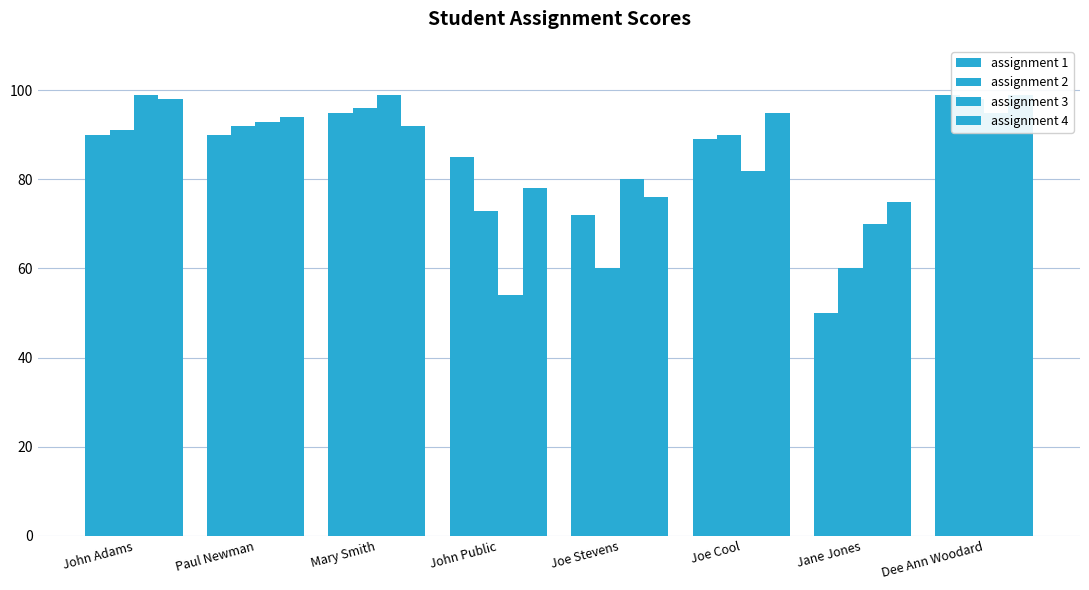

What is the total value across all series at Dee Ann Woodard?

391